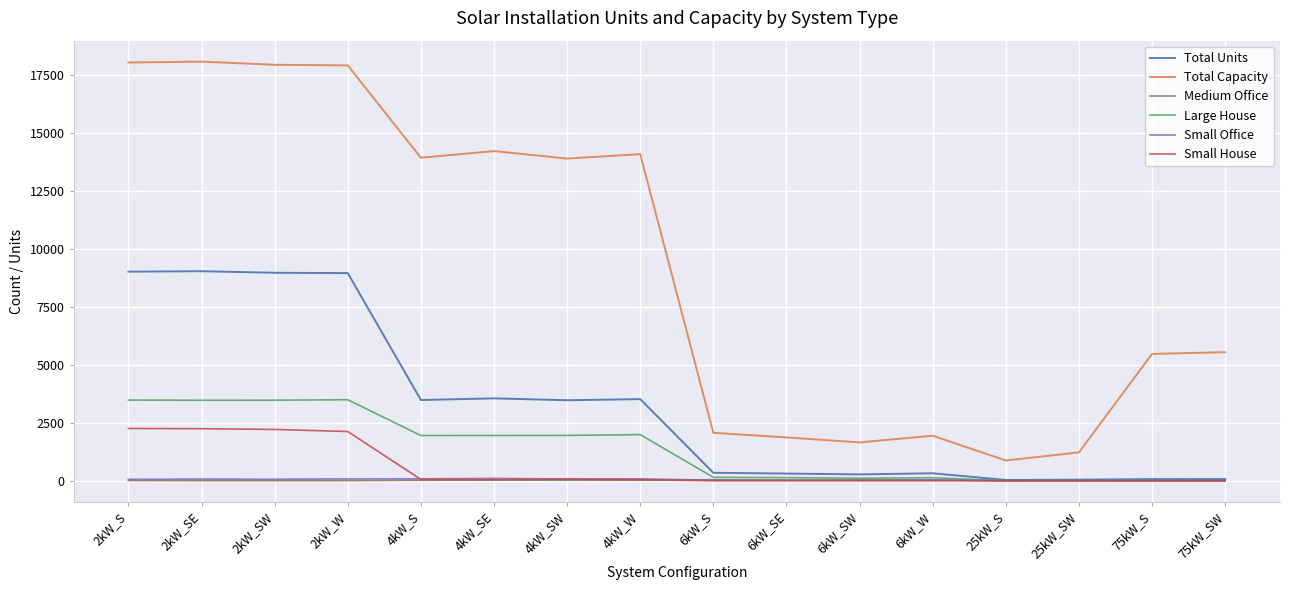

Count the number of categories in the chart.

16